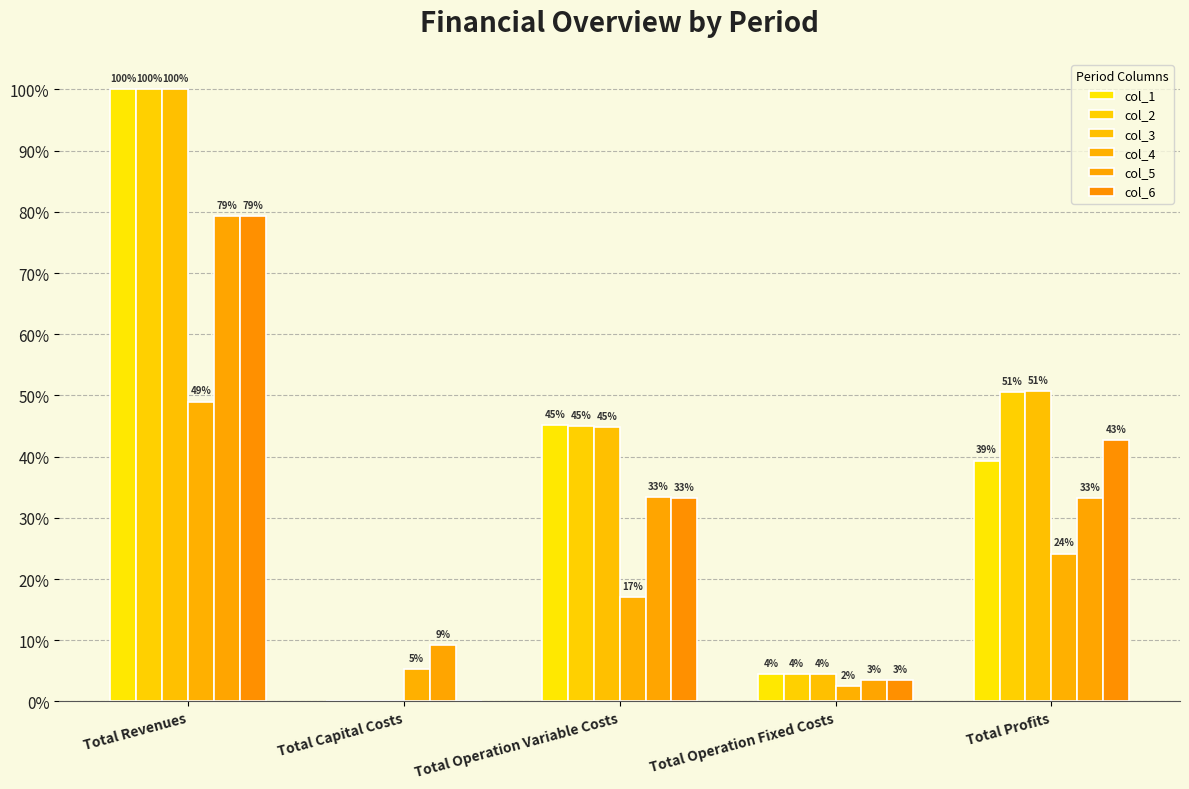

Rank the series at Total Capital Costs from lowest to highest value.

col_1, col_2, col_3, col_6, col_4, col_5